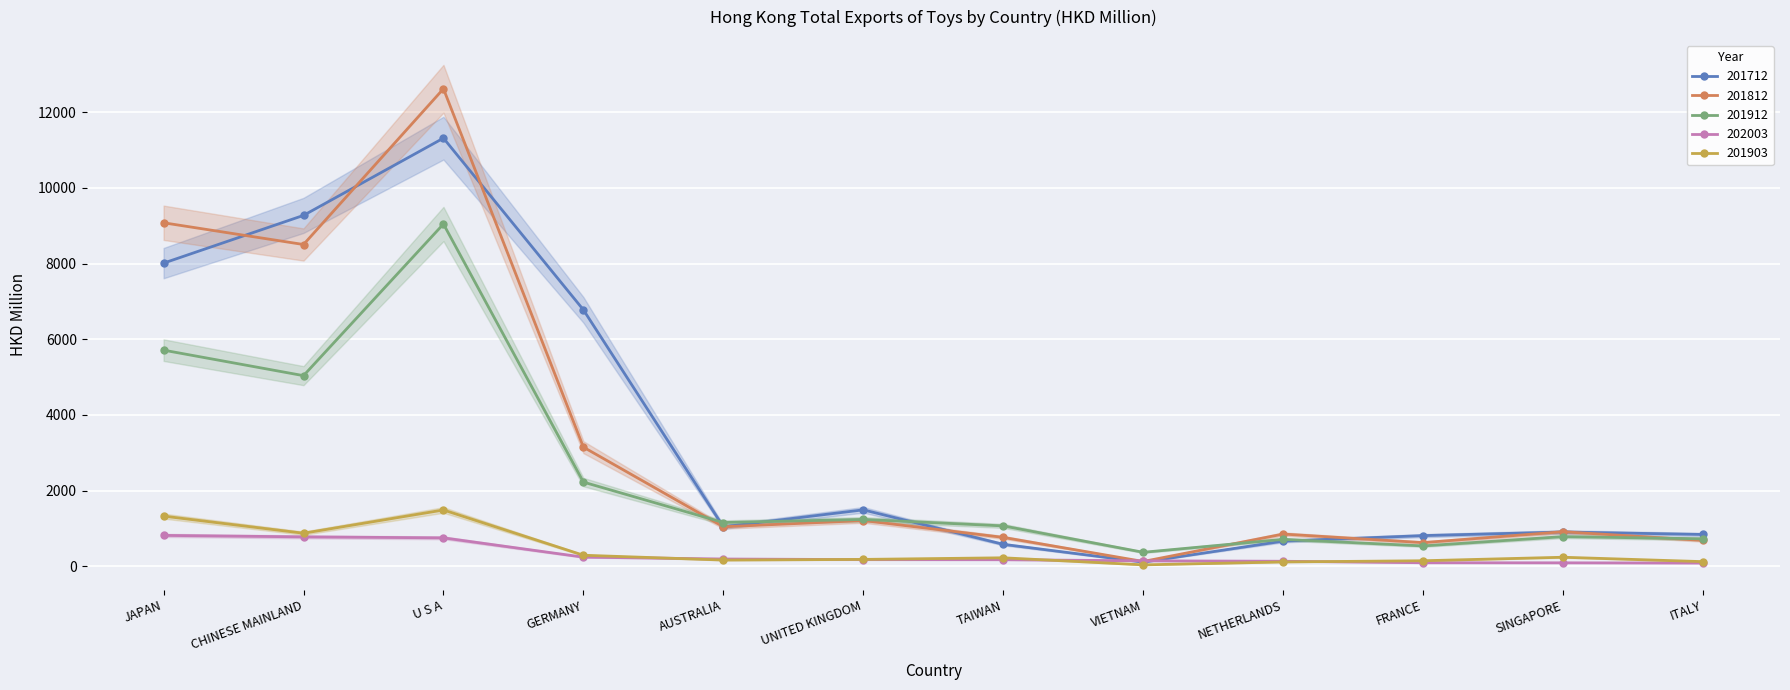

At which category does 201812 reach its first local peak?

U S A